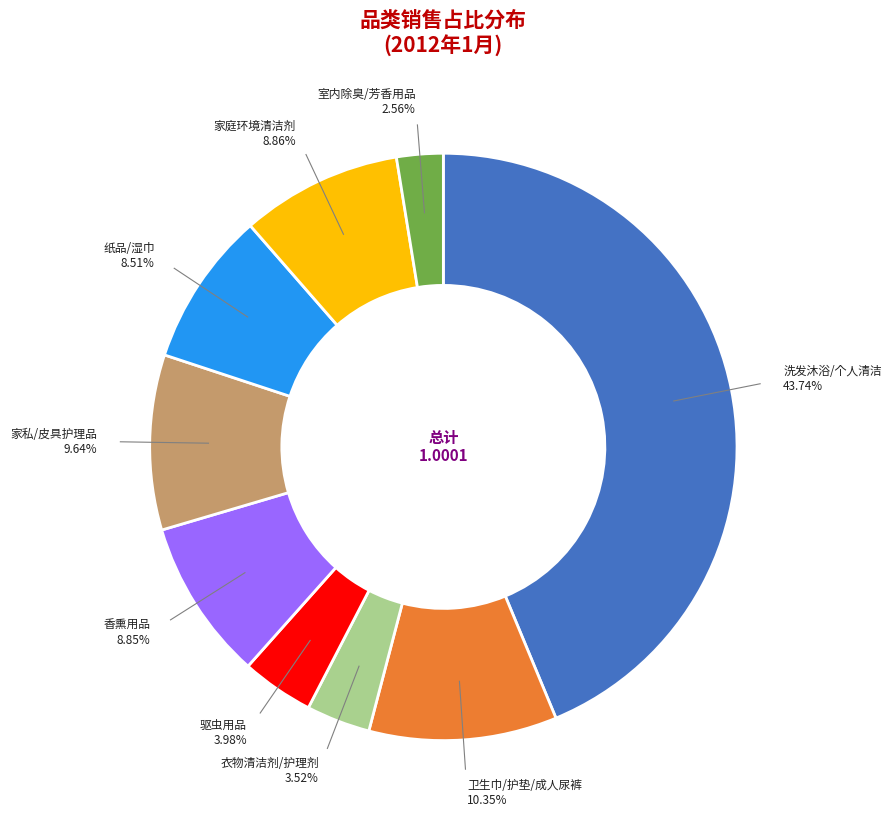

Count the number of slices in the pie.

9